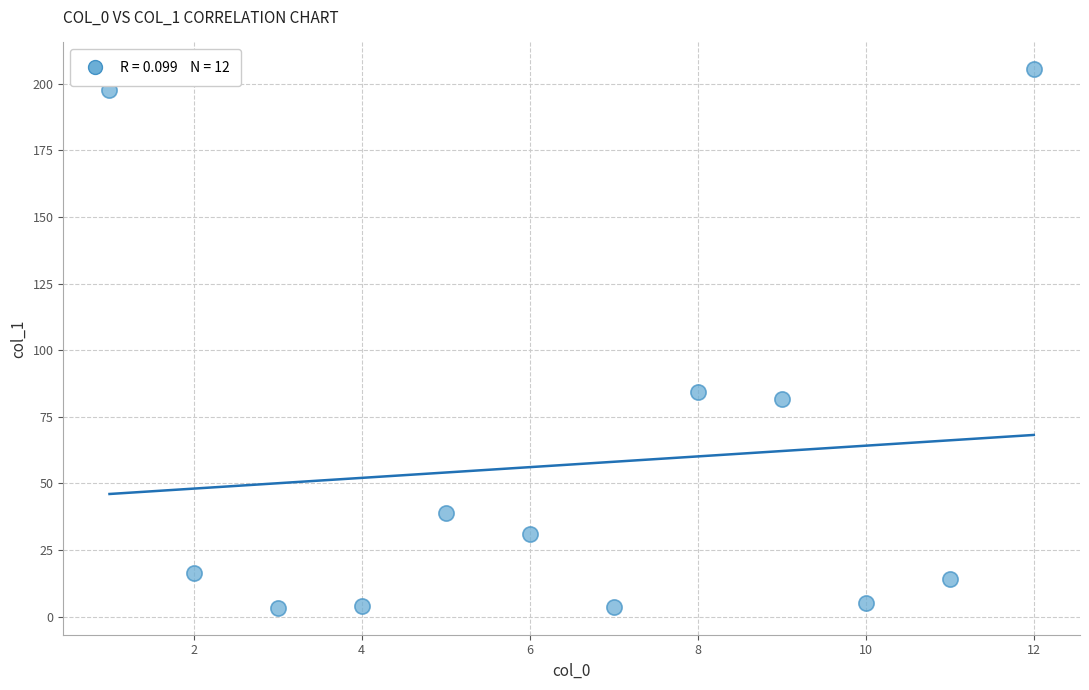

What Y value in the scatter plot is closest to 104?

84.4